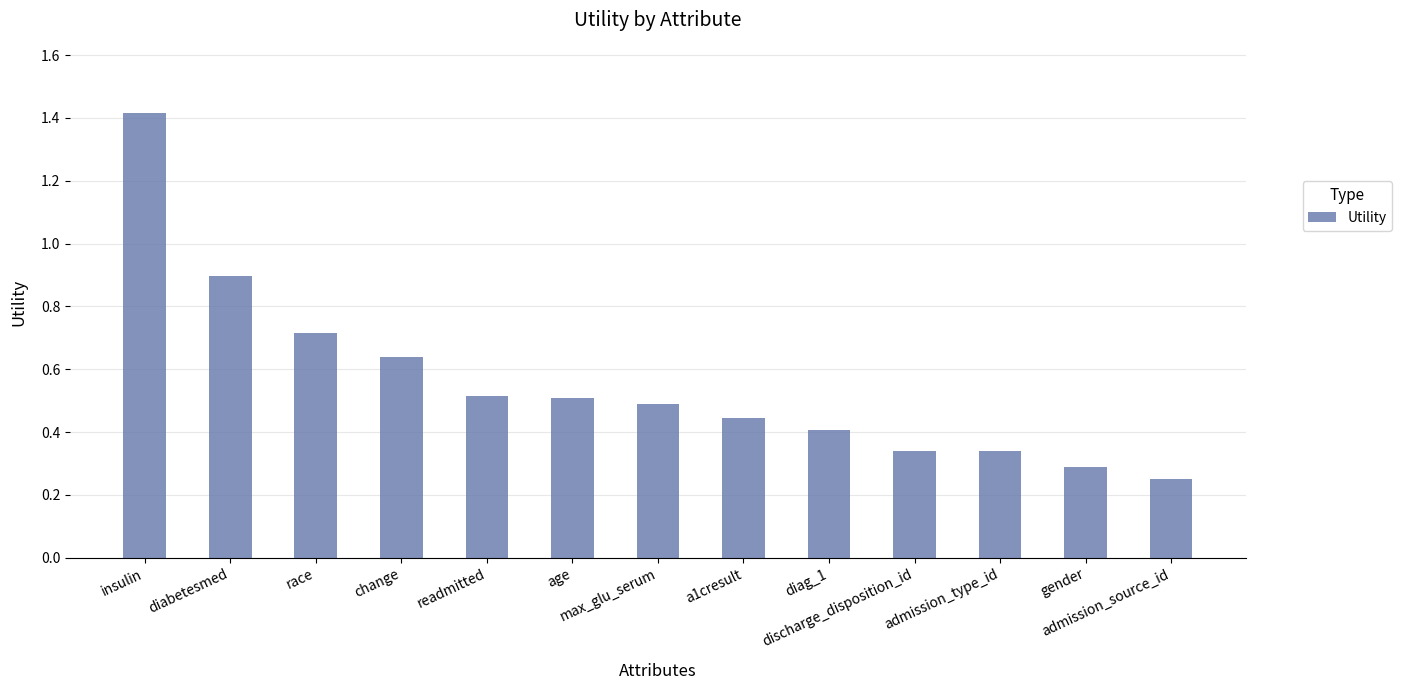

What is the value of the 2nd bar from the left?

0.9